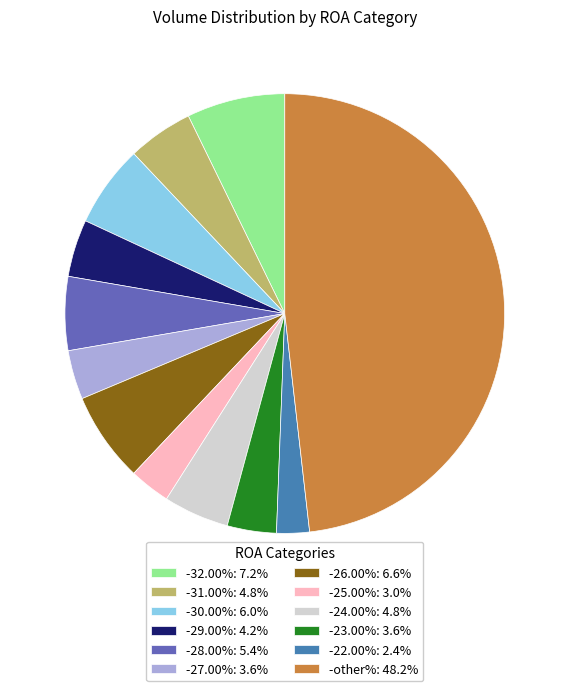

Do -25.00%: 3.0% and -24.00%: 4.8% together represent more than half of the pie?

No